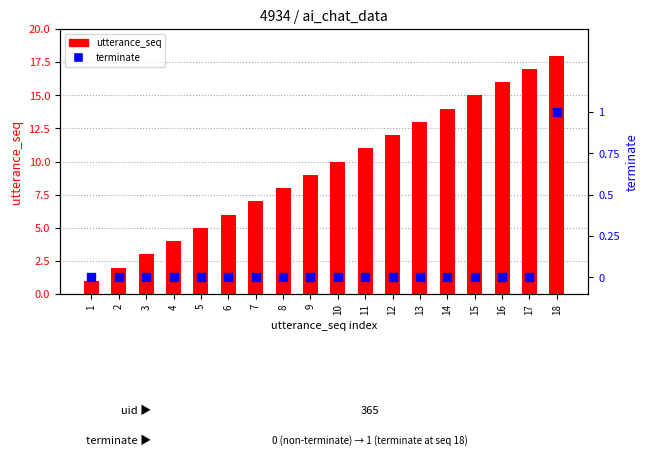

Which series contains the highest Y value?

utterance_seq